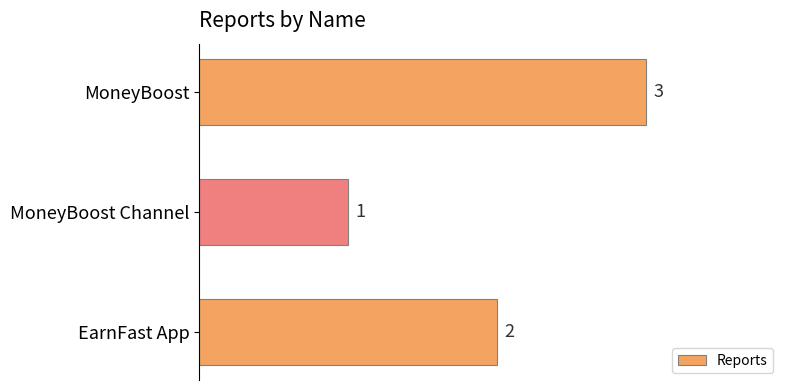

How many values are below 2?

1